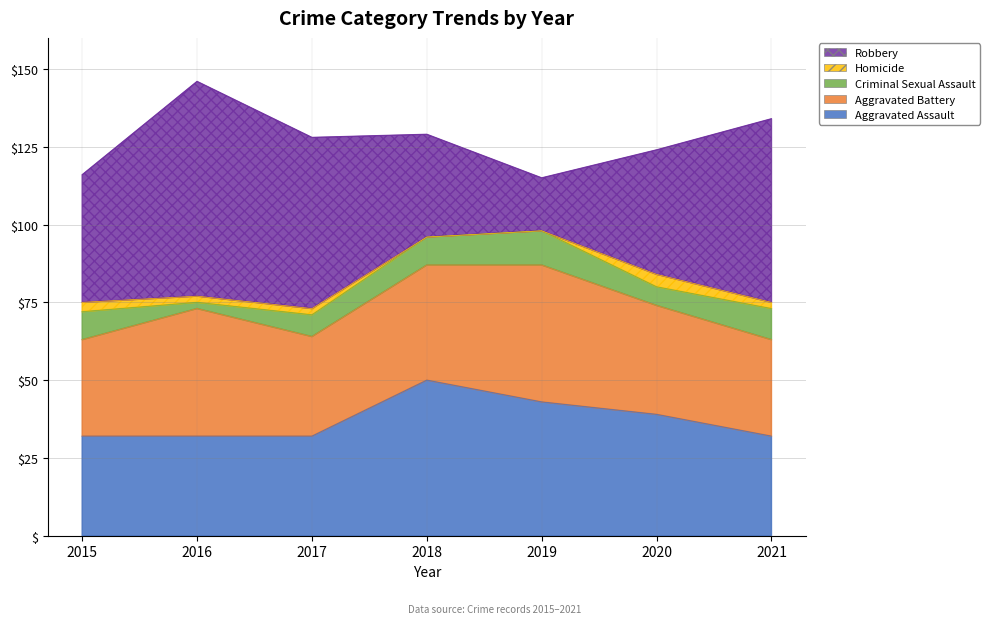

What is the maximum value shown in the chart?

69